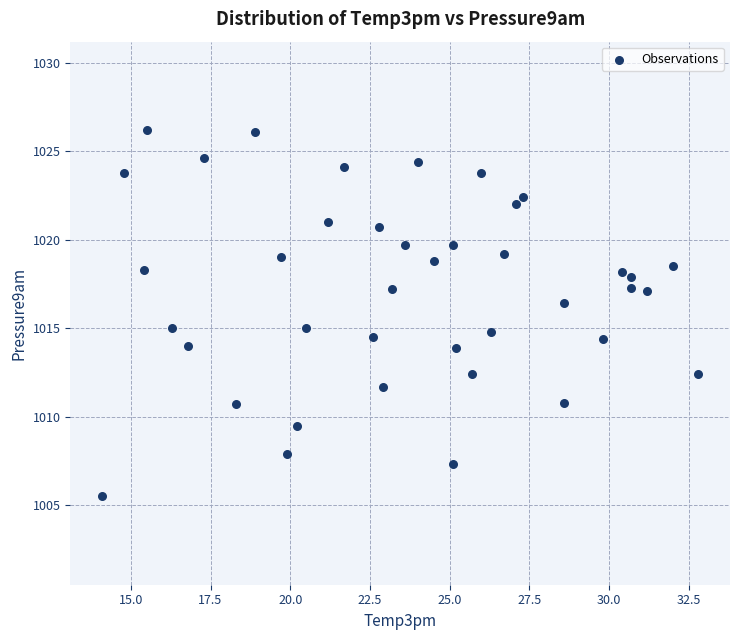

What is the range of Y values (max minus min)?

20.7